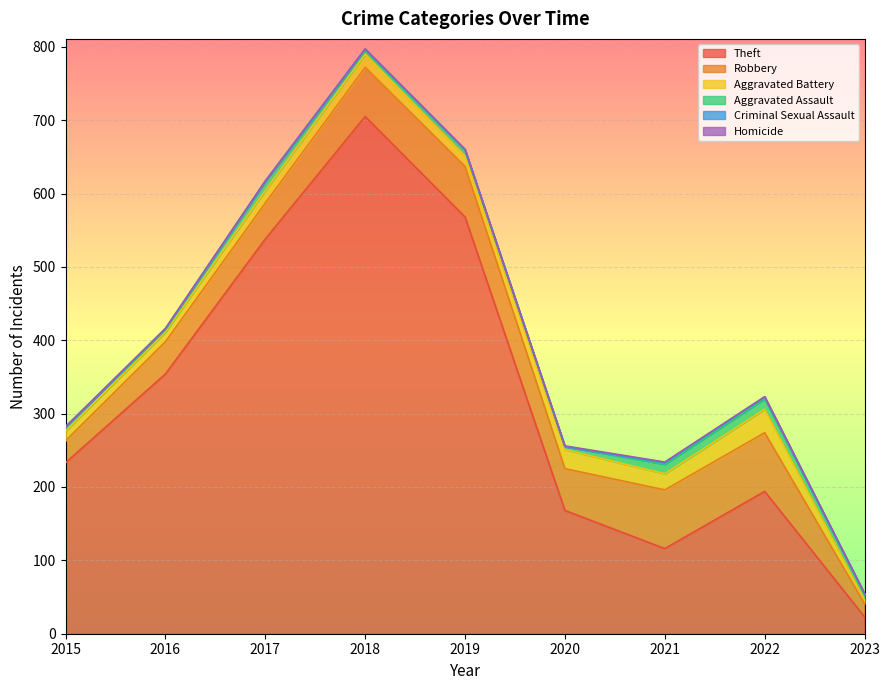

The value of Criminal Sexual Assault at 2019 is 1. True or false?

False